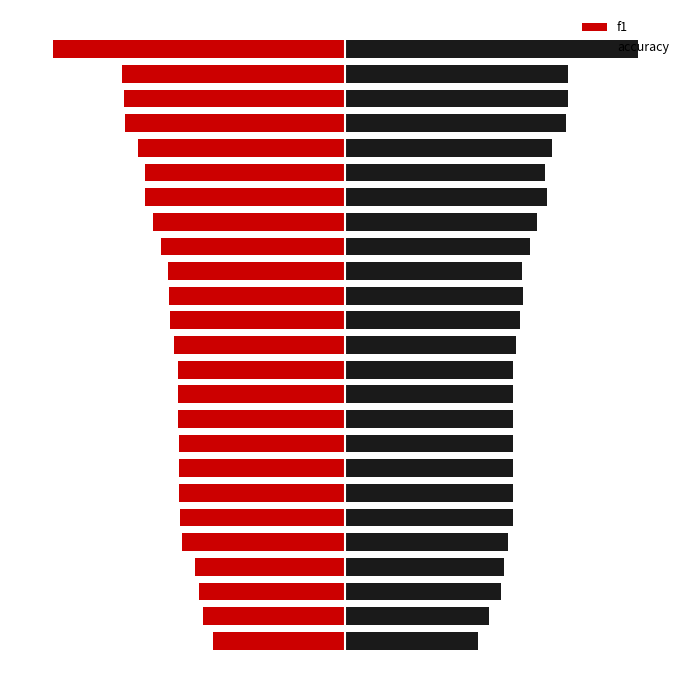

Is it true that accuracy equals 0.5 at 6?

True